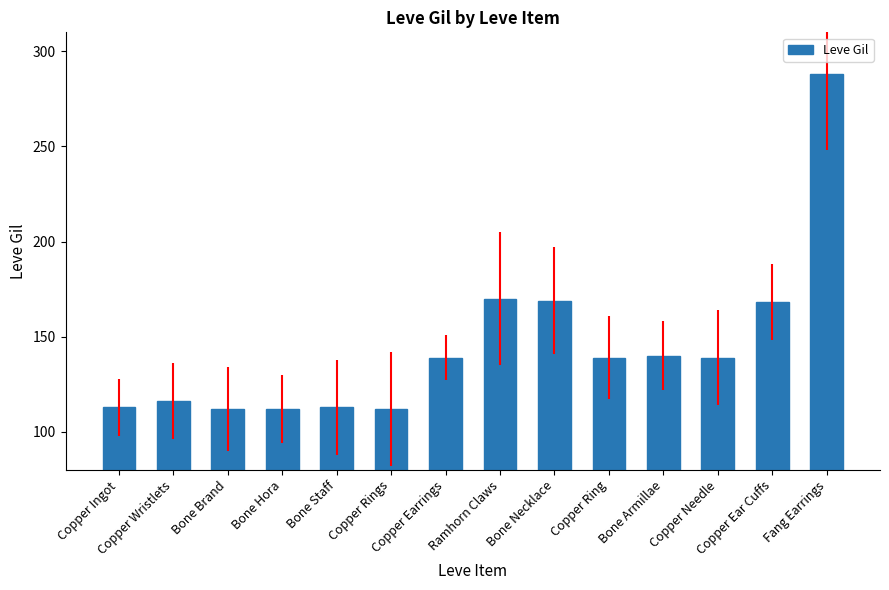

What is the difference between the maximum and minimum values?

176